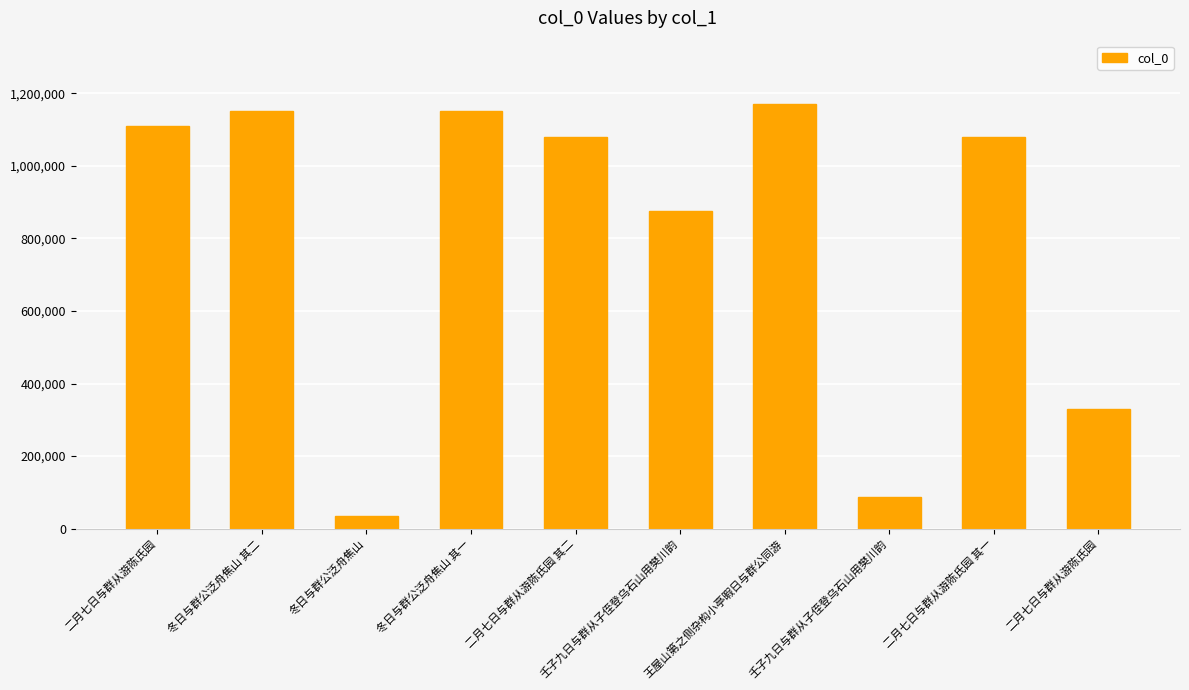

What is the label of the 1st bar from the left?

二月七日与群从游陈氏园